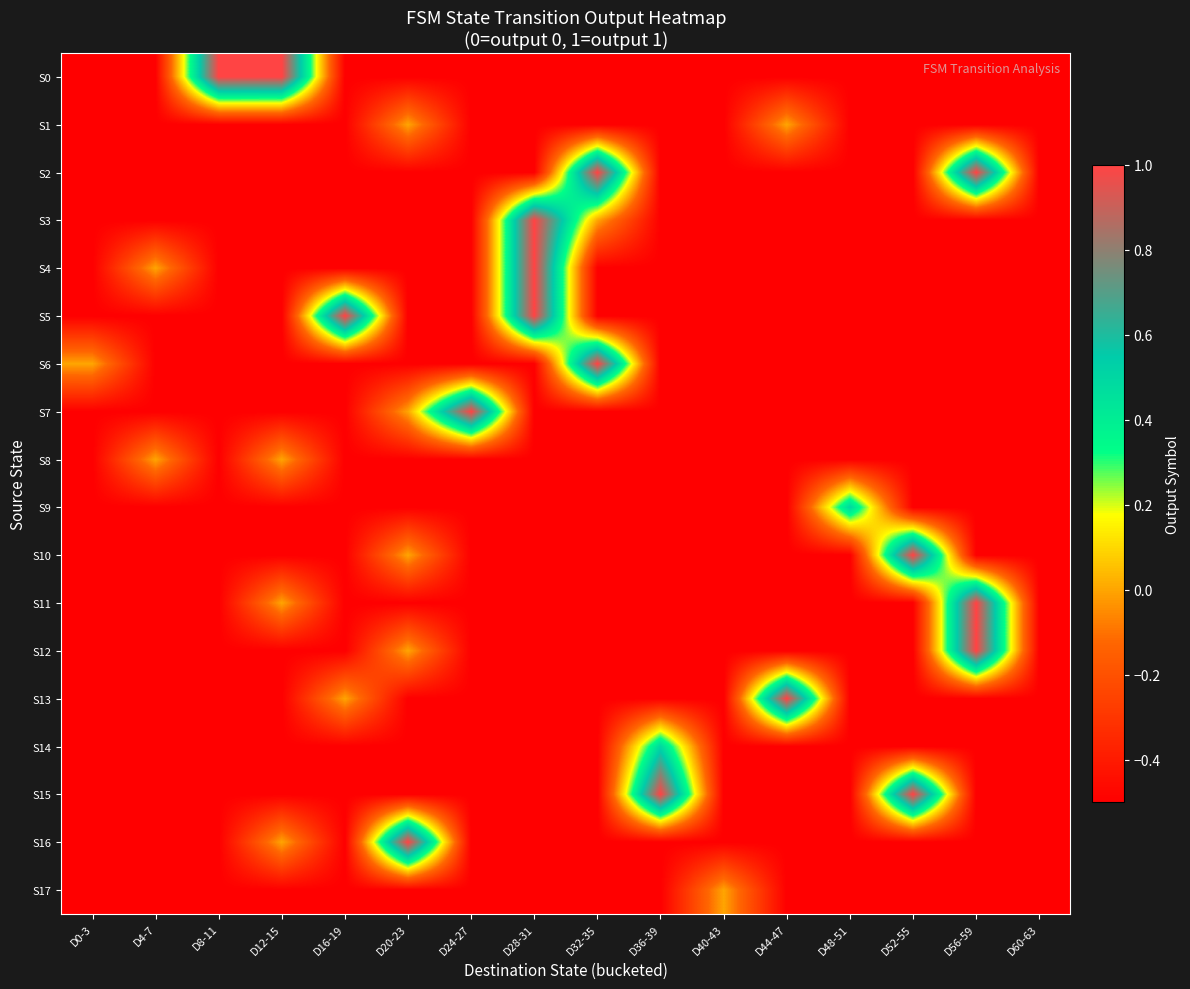

Reading left to right, transcribe all the data shown in this chart.

S0: D0-3=-0.5	D4-7=-0.5	D8-11=1.0	D12-15=1.0	D16-19=-0.5	D20-23=-0.5	D24-27=-0.5	D28-31=-0.5	D32-35=-0.5	D36-39=-0.5	D40-43=-0.5	D44-47=-0.5	D48-51=-0.5	D52-55=-0.5	D56-59=-0.5	D60-63=-0.5
S1: D0-3=-0.5	D4-7=-0.5	D8-11=-0.5	D12-15=-0.5	D16-19=-0.5	D20-23=0.0	D24-27=-0.5	D28-31=-0.5	D32-35=-0.5	D36-39=-0.5	D40-43=-0.5	D44-47=0.0	D48-51=-0.5	D52-55=-0.5	D56-59=-0.5	D60-63=-0.5
S2: D0-3=-0.5	D4-7=-0.5	D8-11=-0.5	D12-15=-0.5	D16-19=-0.5	D20-23=-0.5	D24-27=-0.5	D28-31=-0.5	D32-35=1.0	D36-39=-0.5	D40-43=-0.5	D44-47=-0.5	D48-51=-0.5	D52-55=-0.5	D56-59=1.0	D60-63=-0.5
S3: D0-3=-0.5	D4-7=-0.5	D8-11=-0.5	D12-15=-0.5	D16-19=-0.5	D20-23=-0.5	D24-27=-0.5	D28-31=1.0	D32-35=0.0	D36-39=-0.5	D40-43=-0.5	D44-47=-0.5	D48-51=-0.5	D52-55=-0.5	D56-59=-0.5	D60-63=-0.5
S4: D0-3=-0.5	D4-7=0.0	D8-11=-0.5	D12-15=-0.5	D16-19=-0.5	D20-23=-0.5	D24-27=-0.5	D28-31=1.0	D32-35=-0.5	D36-39=-0.5	D40-43=-0.5	D44-47=-0.5	D48-51=-0.5	D52-55=-0.5	D56-59=-0.5	D60-63=-0.5
S5: D0-3=-0.5	D4-7=-0.5	D8-11=-0.5	D12-15=-0.5	D16-19=1.0	D20-23=-0.5	D24-27=-0.5	D28-31=1.0	D32-35=-0.5	D36-39=-0.5	D40-43=-0.5	D44-47=-0.5	D48-51=-0.5	D52-55=-0.5	D56-59=-0.5	D60-63=-0.5
S6: D0-3=0.0	D4-7=-0.5	D8-11=-0.5	D12-15=-0.5	D16-19=-0.5	D20-23=-0.5	D24-27=-0.5	D28-31=-0.5	D32-35=1.0	D36-39=-0.5	D40-43=-0.5	D44-47=-0.5	D48-51=-0.5	D52-55=-0.5	D56-59=-0.5	D60-63=-0.5
S7: D0-3=-0.5	D4-7=-0.5	D8-11=-0.5	D12-15=-0.5	D16-19=-0.5	D20-23=0.0	D24-27=1.0	D28-31=-0.5	D32-35=-0.5	D36-39=-0.5	D40-43=-0.5	D44-47=-0.5	D48-51=-0.5	D52-55=-0.5	D56-59=-0.5	D60-63=-0.5
S8: D0-3=-0.5	D4-7=0.0	D8-11=-0.5	D12-15=0.0	D16-19=-0.5	D20-23=-0.5	D24-27=-0.5	D28-31=-0.5	D32-35=-0.5	D36-39=-0.5	D40-43=-0.5	D44-47=-0.5	D48-51=-0.5	D52-55=-0.5	D56-59=-0.5	D60-63=-0.5
S9: D0-3=-0.5	D4-7=-0.5	D8-11=-0.5	D12-15=-0.5	D16-19=-0.5	D20-23=-0.5	D24-27=-0.5	D28-31=-0.5	D32-35=-0.5	D36-39=-0.5	D40-43=-0.5	D44-47=-0.5	D48-51=0.5	D52-55=-0.5	D56-59=-0.5	D60-63=-0.5
S10: D0-3=-0.5	D4-7=-0.5	D8-11=-0.5	D12-15=-0.5	D16-19=-0.5	D20-23=0.0	D24-27=-0.5	D28-31=-0.5	D32-35=-0.5	D36-39=-0.5	D40-43=-0.5	D44-47=-0.5	D48-51=-0.5	D52-55=1.0	D56-59=-0.5	D60-63=-0.5
S11: D0-3=-0.5	D4-7=-0.5	D8-11=-0.5	D12-15=0.0	D16-19=-0.5	D20-23=-0.5	D24-27=-0.5	D28-31=-0.5	D32-35=-0.5	D36-39=-0.5	D40-43=-0.5	D44-47=-0.5	D48-51=-0.5	D52-55=-0.5	D56-59=1.0	D60-63=-0.5
S12: D0-3=-0.5	D4-7=-0.5	D8-11=-0.5	D12-15=-0.5	D16-19=-0.5	D20-23=0.0	D24-27=-0.5	D28-31=-0.5	D32-35=-0.5	D36-39=-0.5	D40-43=-0.5	D44-47=-0.5	D48-51=-0.5	D52-55=-0.5	D56-59=1.0	D60-63=-0.5
S13: D0-3=-0.5	D4-7=-0.5	D8-11=-0.5	D12-15=-0.5	D16-19=0.0	D20-23=-0.5	D24-27=-0.5	D28-31=-0.5	D32-35=-0.5	D36-39=-0.5	D40-43=-0.5	D44-47=1.0	D48-51=-0.5	D52-55=-0.5	D56-59=-0.5	D60-63=-0.5
S14: D0-3=-0.5	D4-7=-0.5	D8-11=-0.5	D12-15=-0.5	D16-19=-0.5	D20-23=-0.5	D24-27=-0.5	D28-31=-0.5	D32-35=-0.5	D36-39=0.5	D40-43=-0.5	D44-47=-0.5	D48-51=-0.5	D52-55=-0.5	D56-59=-0.5	D60-63=-0.5
S15: D0-3=-0.5	D4-7=-0.5	D8-11=-0.5	D12-15=-0.5	D16-19=-0.5	D20-23=-0.5	D24-27=-0.5	D28-31=-0.5	D32-35=-0.5	D36-39=1.0	D40-43=-0.5	D44-47=-0.5	D48-51=-0.5	D52-55=1.0	D56-59=-0.5	D60-63=-0.5
S16: D0-3=-0.5	D4-7=-0.5	D8-11=-0.5	D12-15=0.0	D16-19=-0.5	D20-23=1.0	D24-27=-0.5	D28-31=-0.5	D32-35=-0.5	D36-39=-0.5	D40-43=-0.5	D44-47=-0.5	D48-51=-0.5	D52-55=-0.5	D56-59=-0.5	D60-63=-0.5
S17: D0-3=-0.5	D4-7=-0.5	D8-11=-0.5	D12-15=-0.5	D16-19=-0.5	D20-23=-0.5	D24-27=-0.5	D28-31=-0.5	D32-35=-0.5	D36-39=-0.5	D40-43=0.0	D44-47=-0.5	D48-51=-0.5	D52-55=-0.5	D56-59=-0.5	D60-63=-0.5